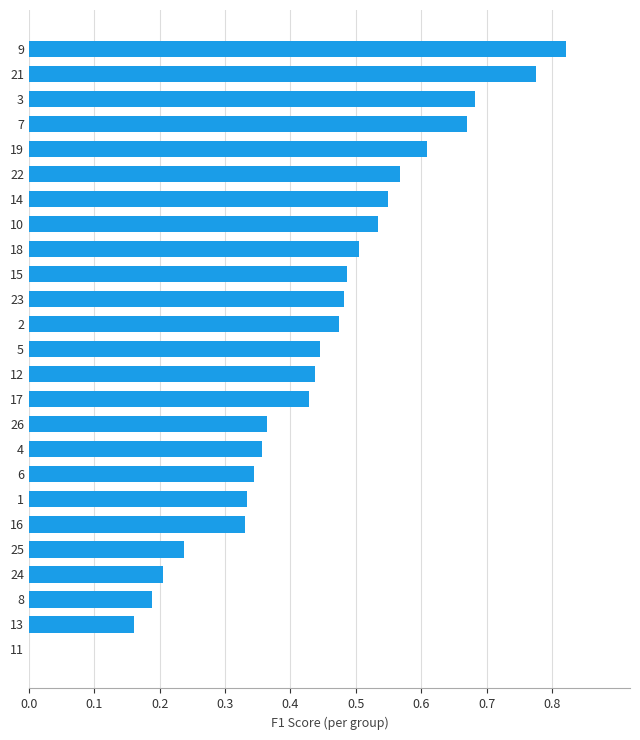

Which has a higher value, 17 or 23?

23